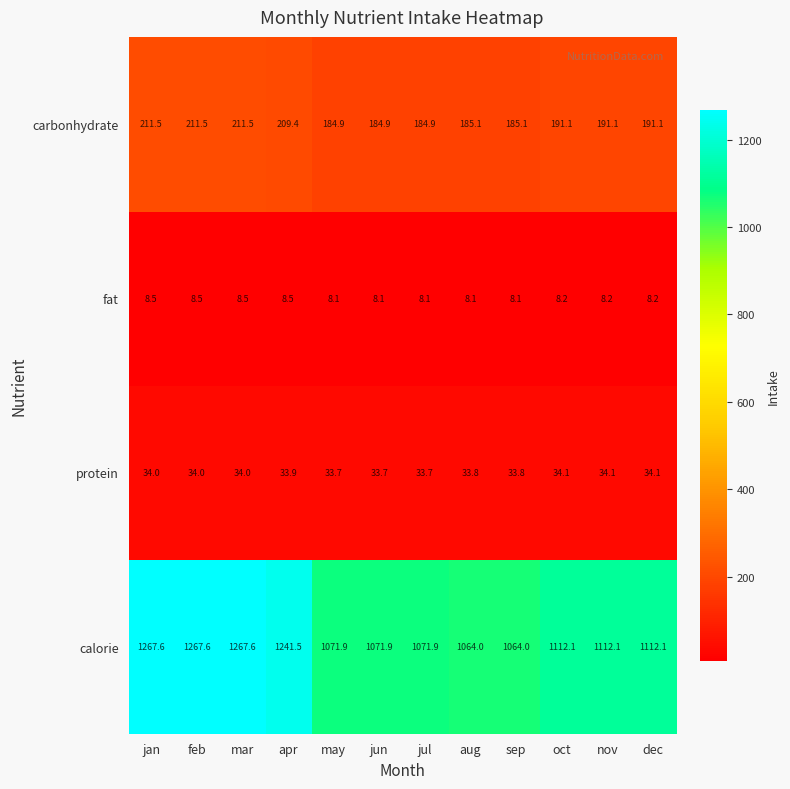

Which series has the largest range (max minus min)?

calorie